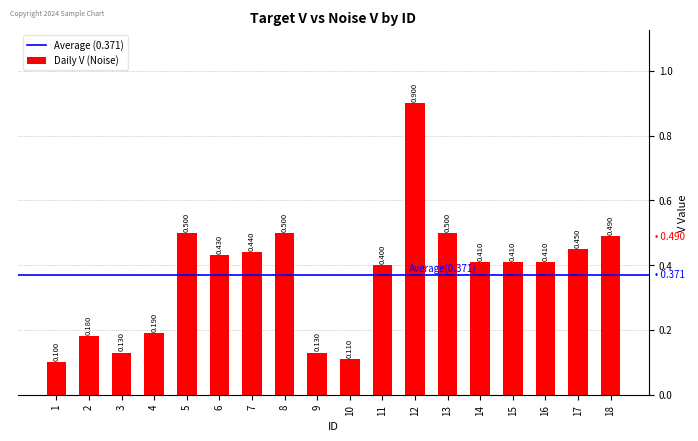

Does the chart contain any negative values?

No